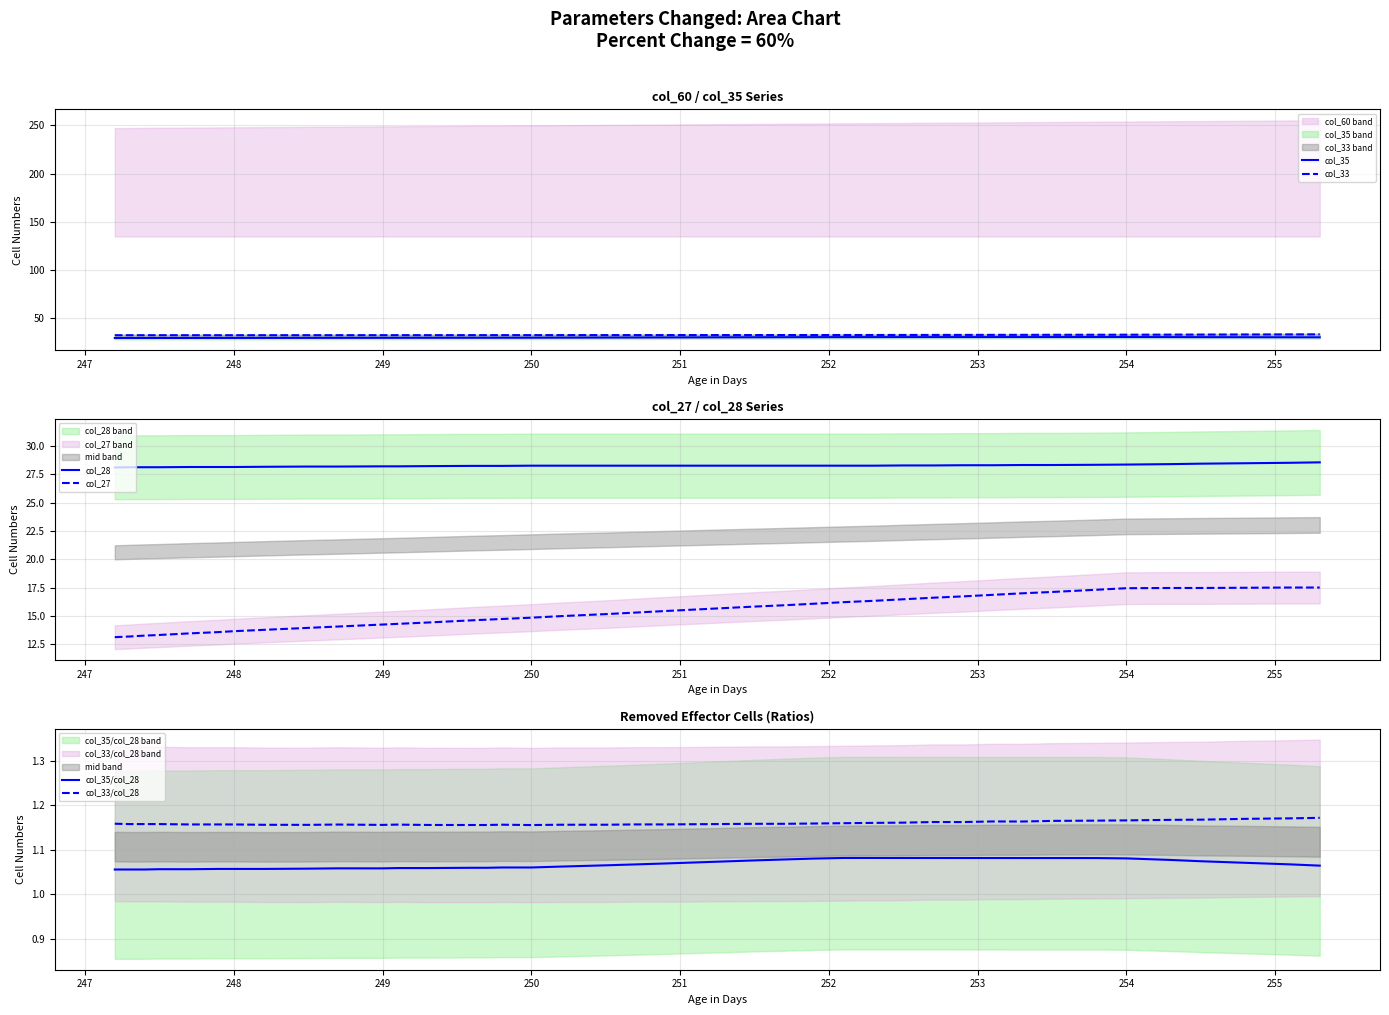

True or false: col_35/col_28 and col_33/col_28 cross at least once.

False